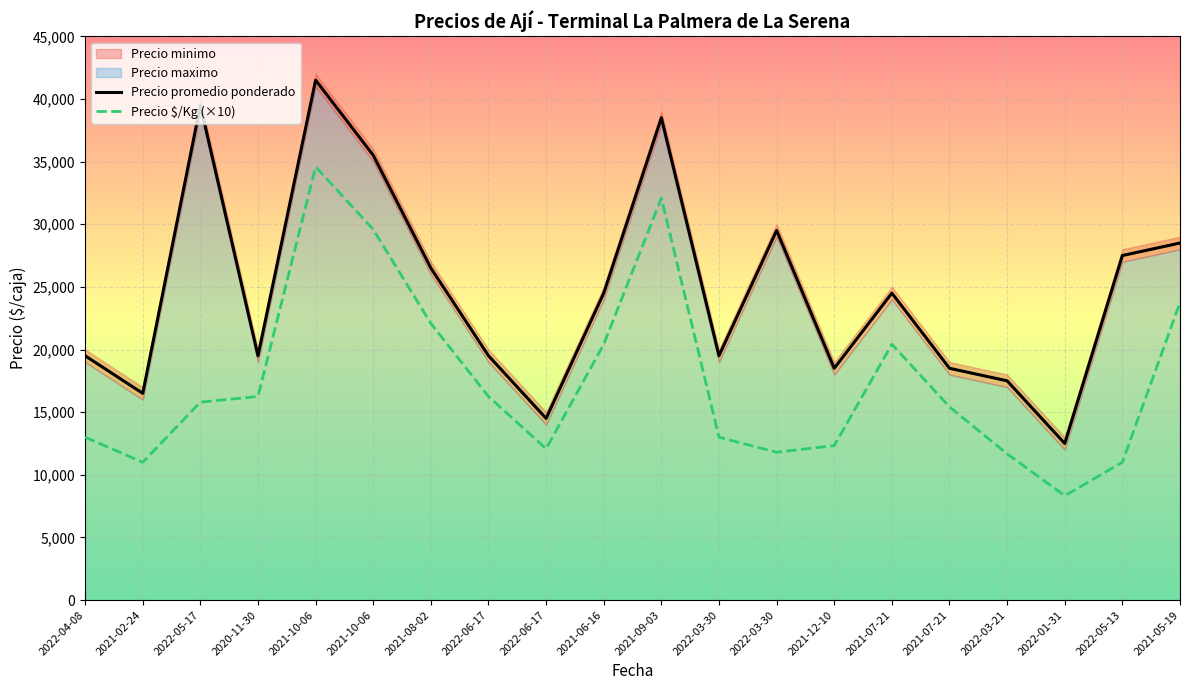

What is the difference between the highest and lowest values at 2022-03-21?

5830